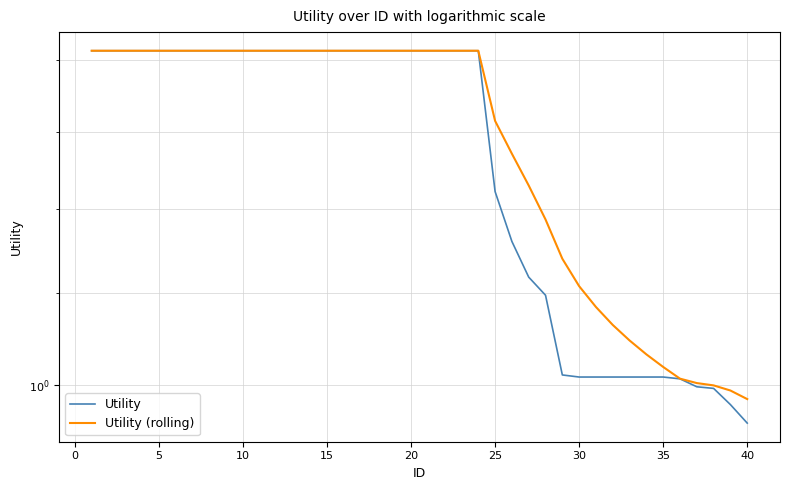

What is the smallest value displayed?

1.0